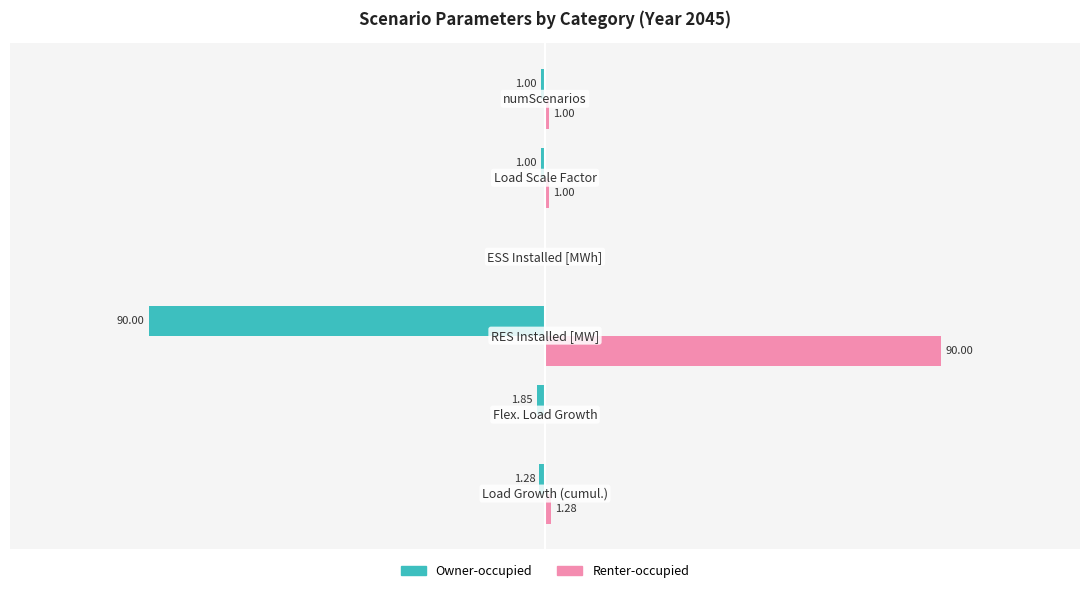

Which series has the largest total across all categories?

Renter-occupied